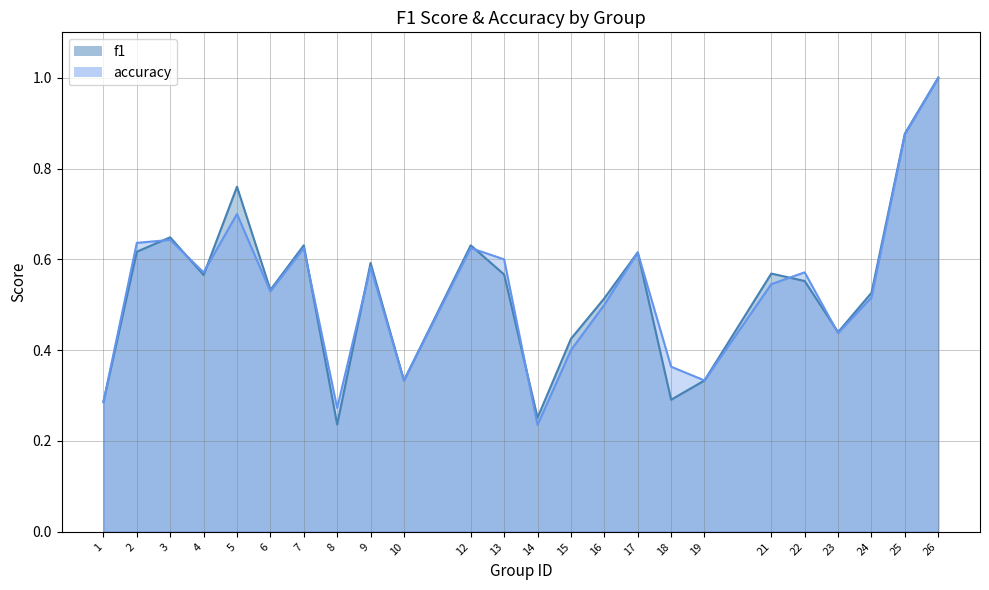

The value of f1 at 23 is 0.7. True or false?

False